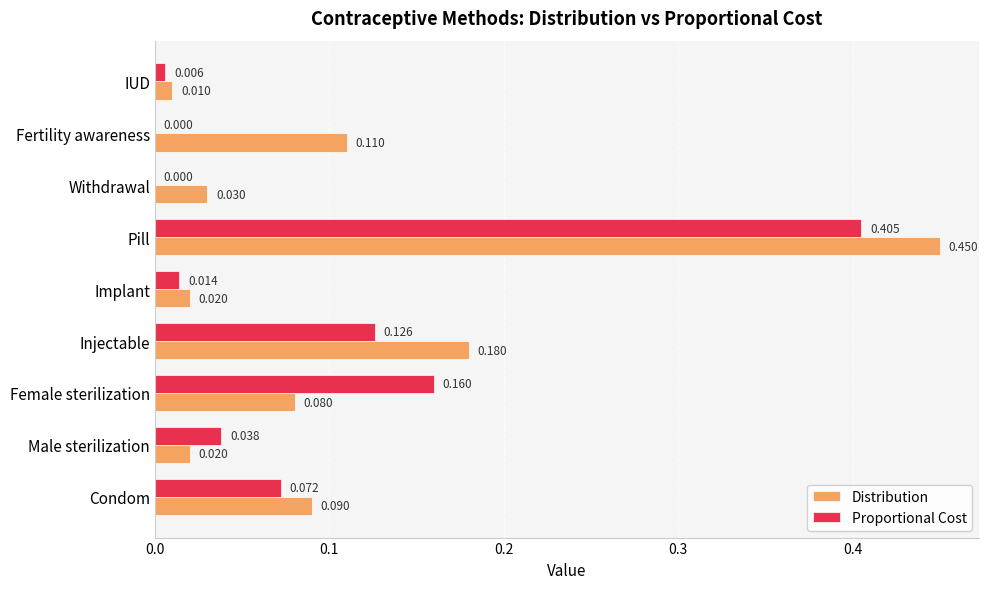

At which category does the chart reach its peak across all series?

Pill